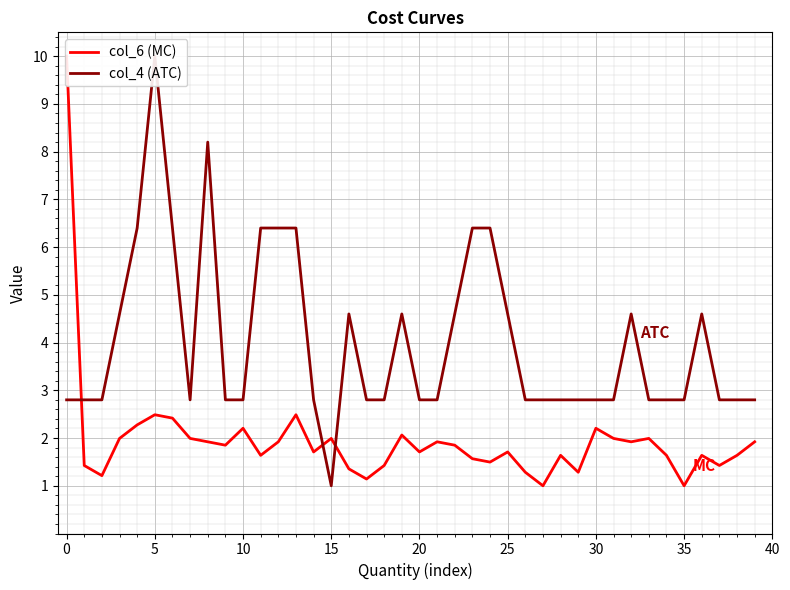

Which series has the largest range (max minus min)?

col_6 (MC)